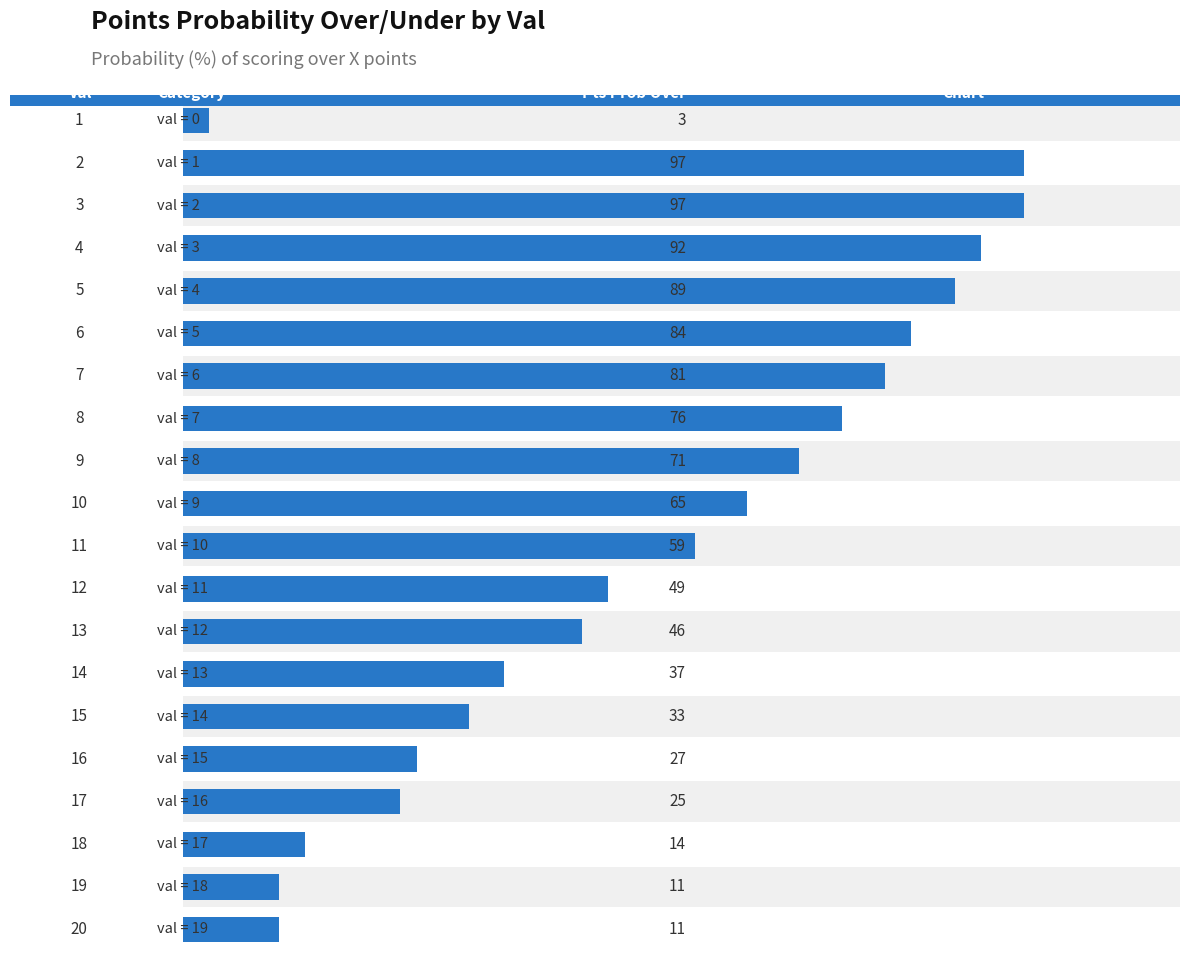

Reading left to right, transcribe all the data shown in this chart.

3	97	97	92	89	84	81	76	71	65	59	49	46	37	33	27	25	14	11	11